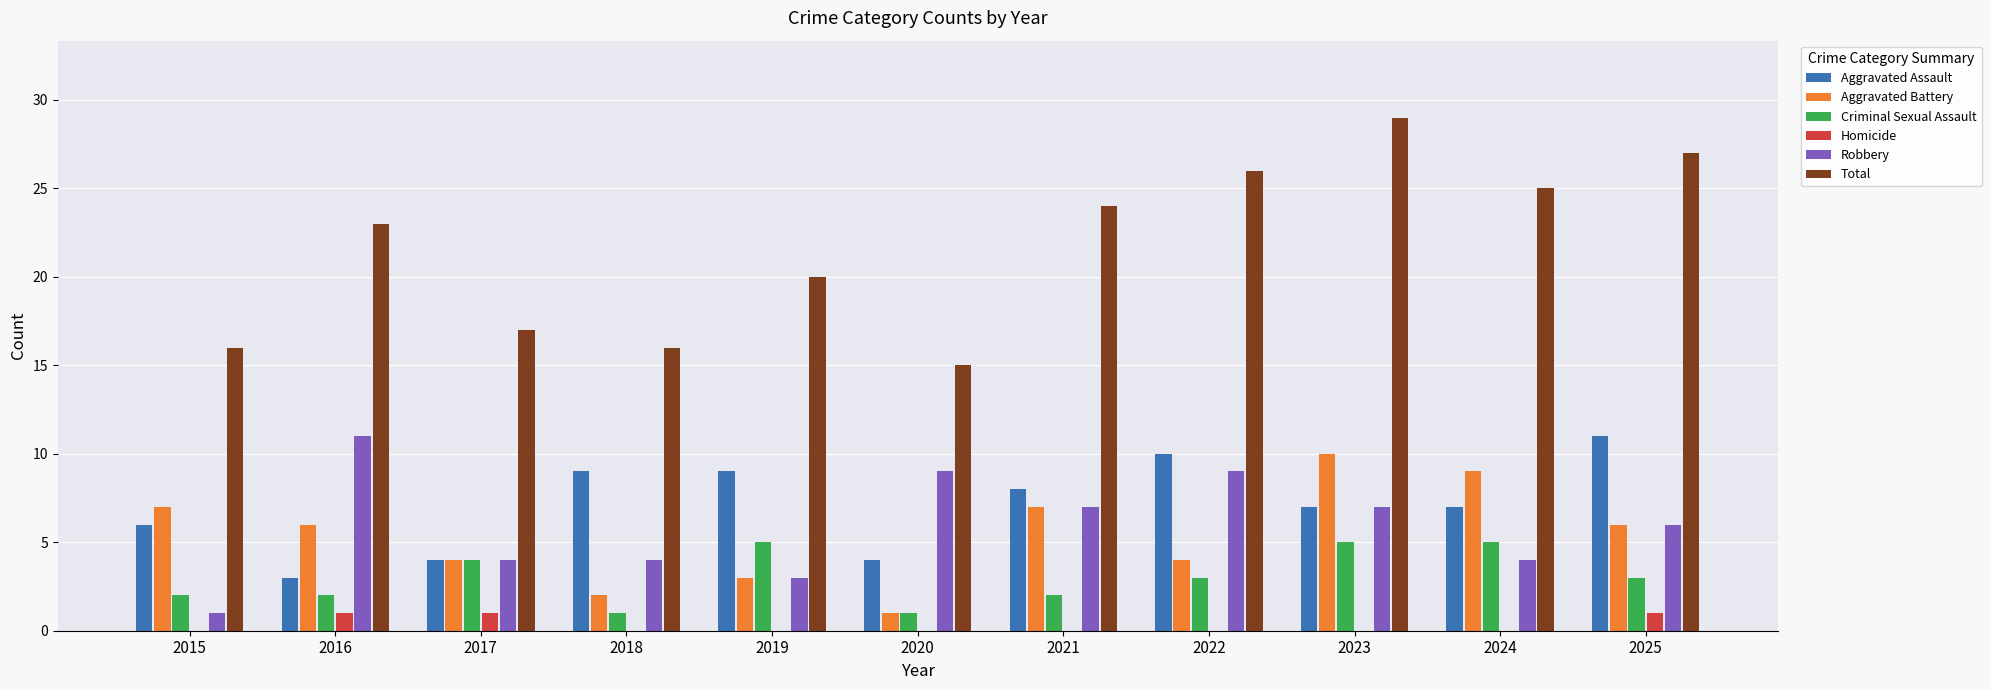

What is the greatest value displayed?

29